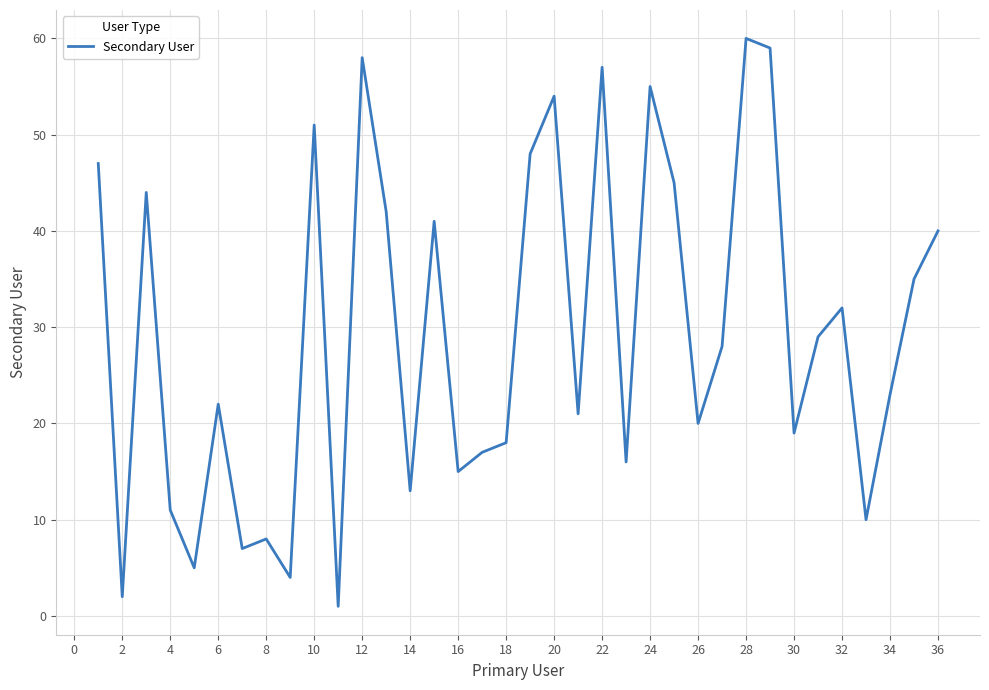

How many values are below 28?

18